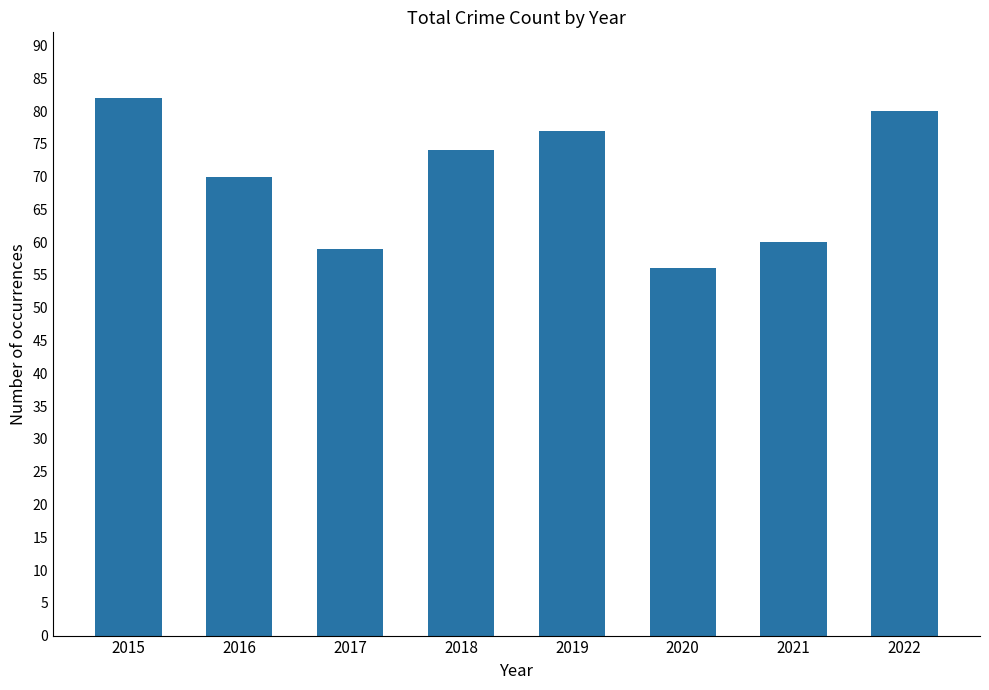

At which category does the chart reach its peak across all series?

2015